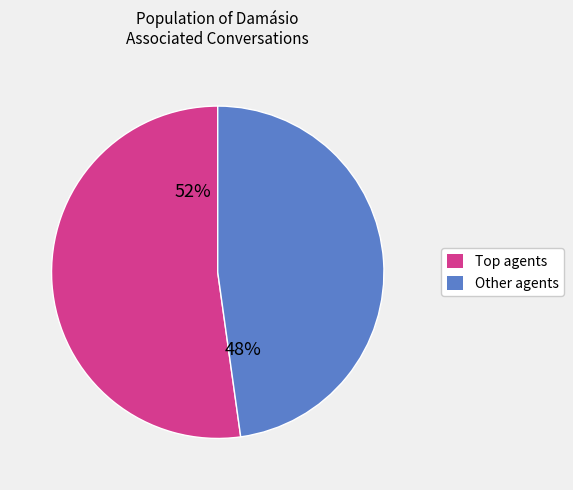

Is there any slice that represents more than half of the pie?

Yes